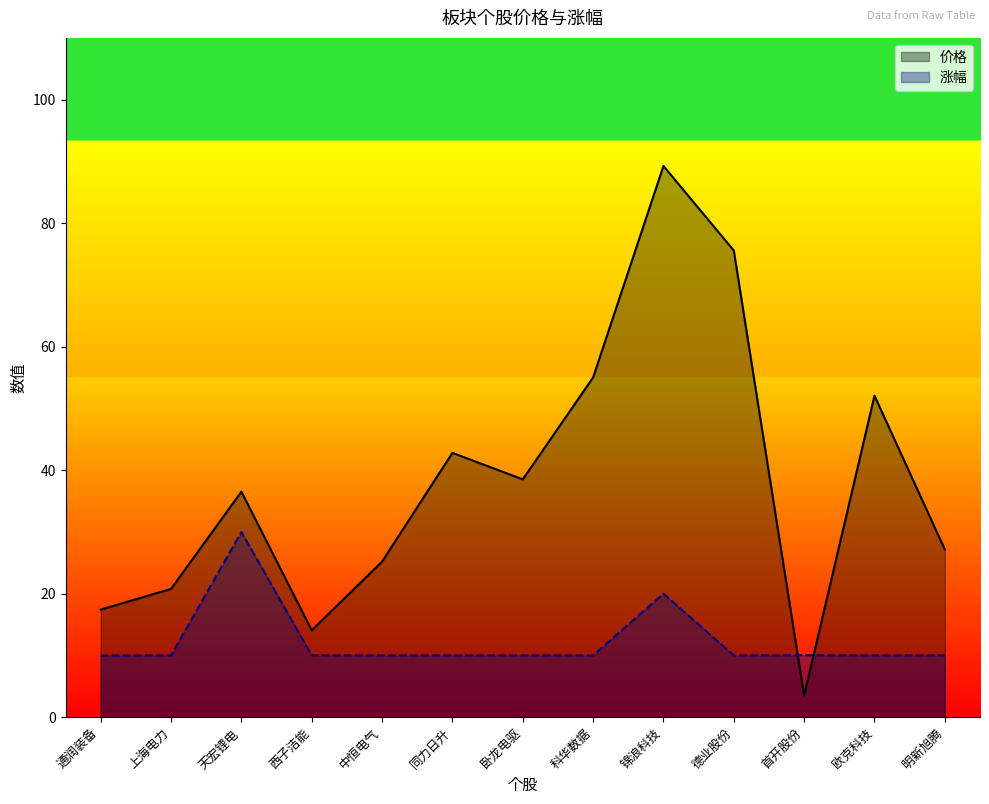

What is the sum of the 价格 values at 西子洁能 and 明新旭腾?

41.2